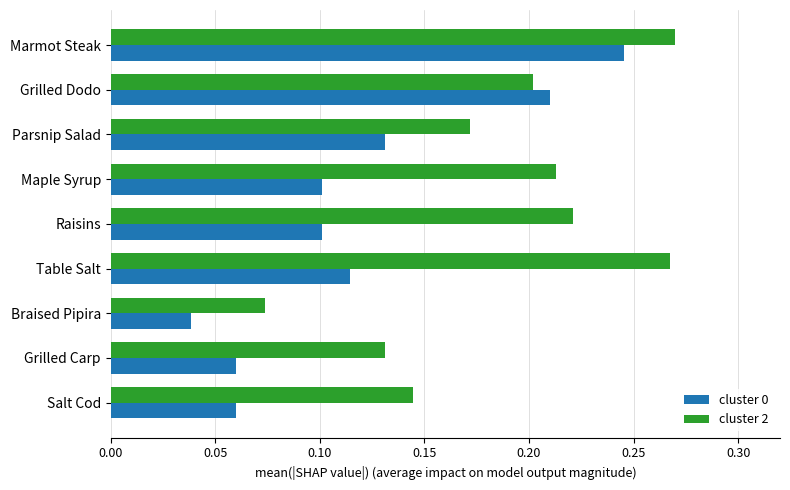

At which label is cluster 0 closest to 0?

Braised Pipira